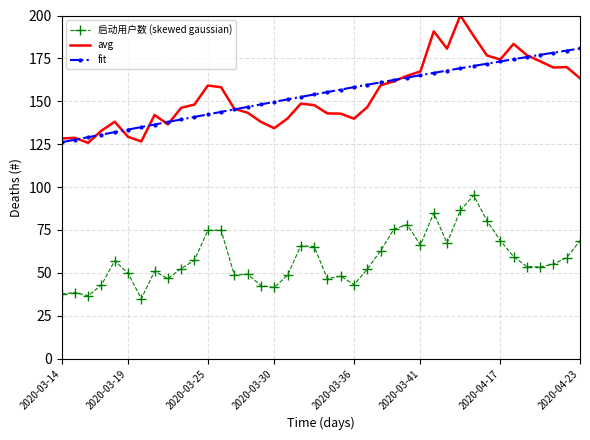

True or false: avg and 启动用户数 (skewed gaussian) intersect in this chart.

False